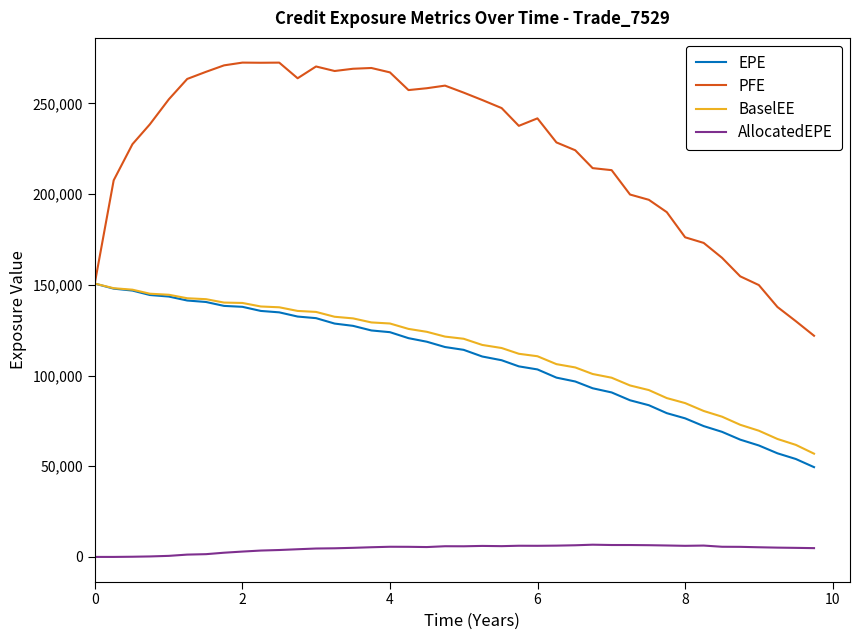

What is the minimum value for EPE?

49492.1